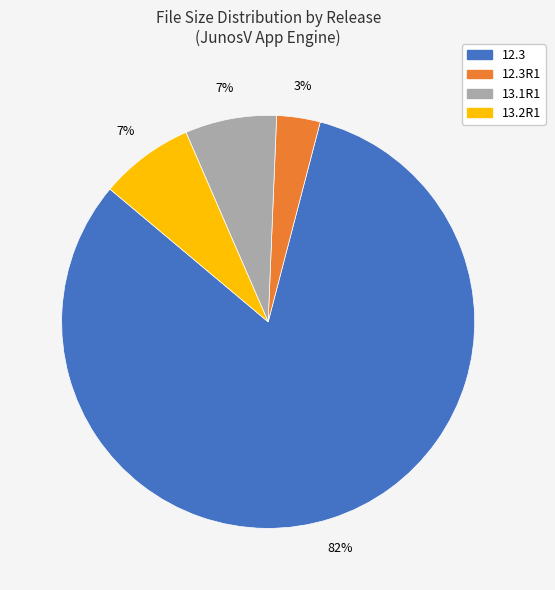

How many segments does this pie chart have?

4